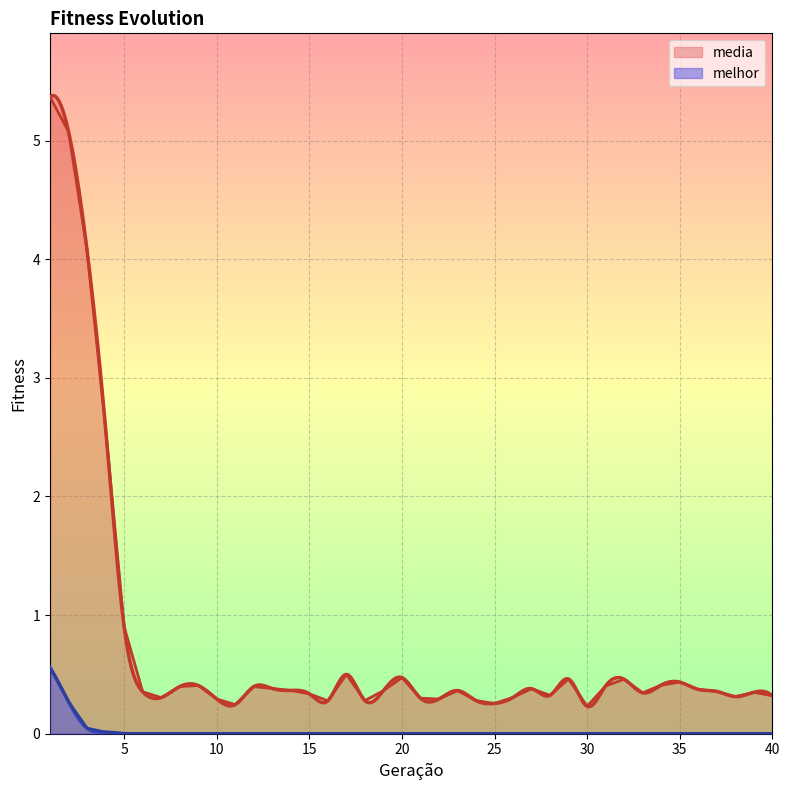

Does the chart display data point markers on the line(s)?

No